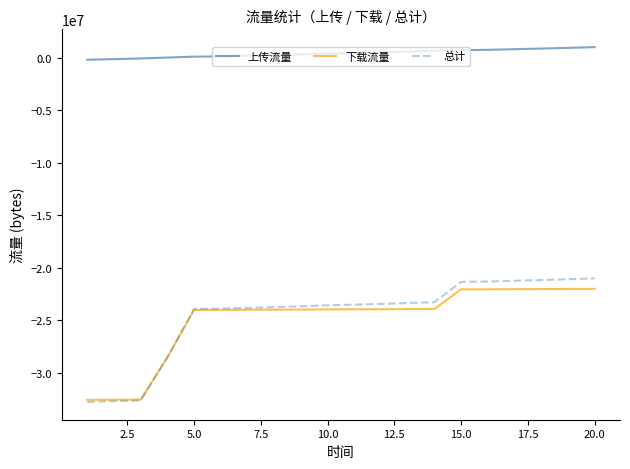

Which series has the largest range (max minus min)?

总计